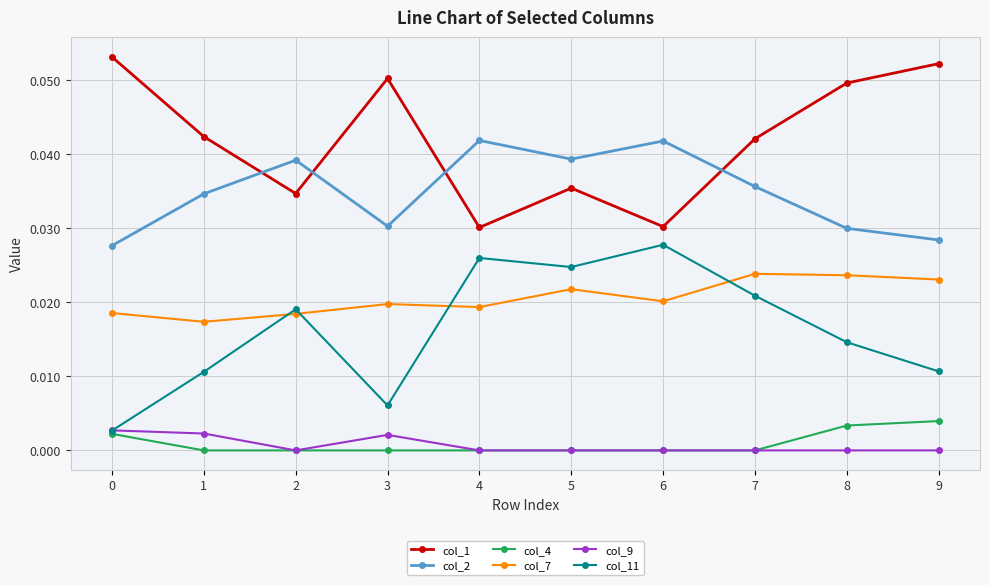

Rank the series at 8 from highest to lowest value.

col_1, col_2, col_7, col_11, col_4, col_9